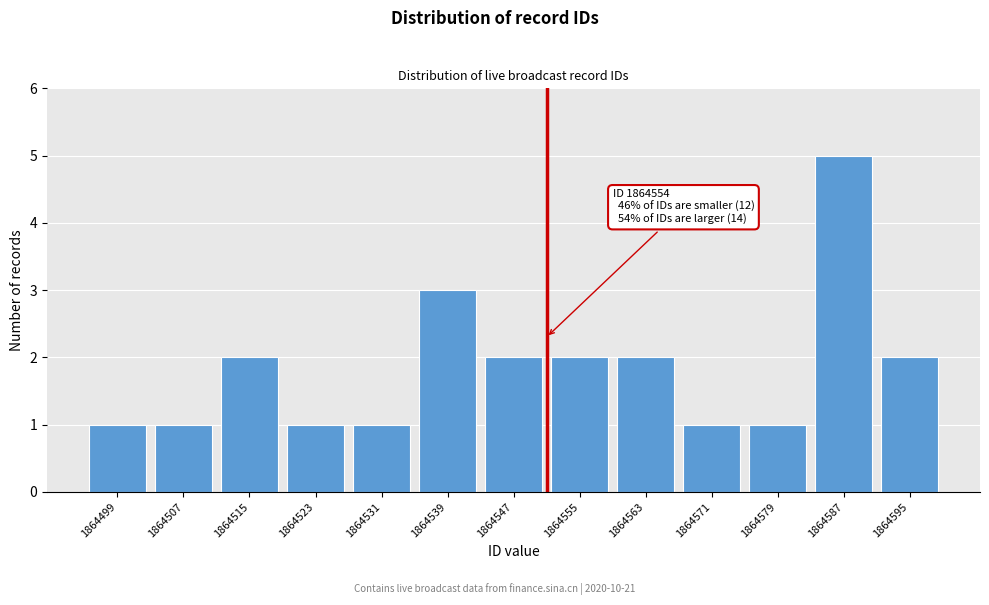

Reading left to right, extract all data points from this chart.

1	1	2	1	1	3	2	2	2	1	1	5	2